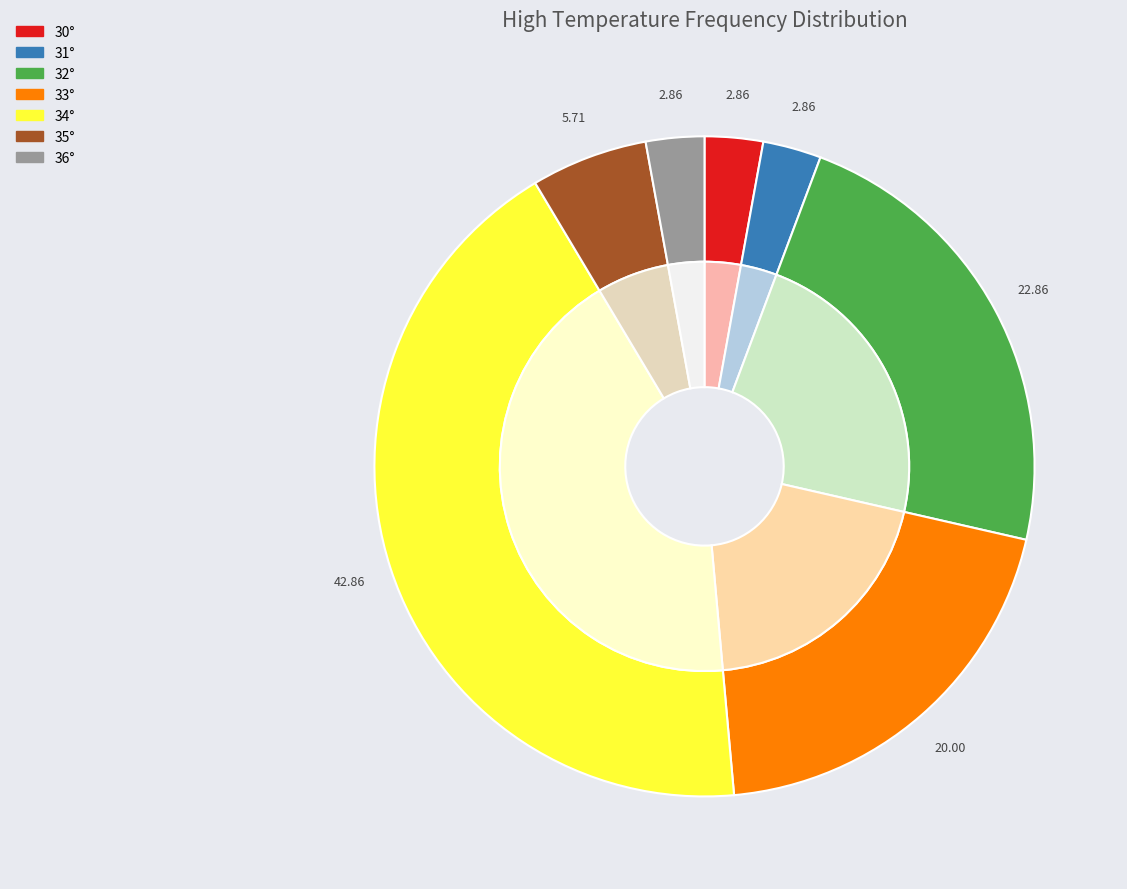

Is 31° the majority of the pie?

No